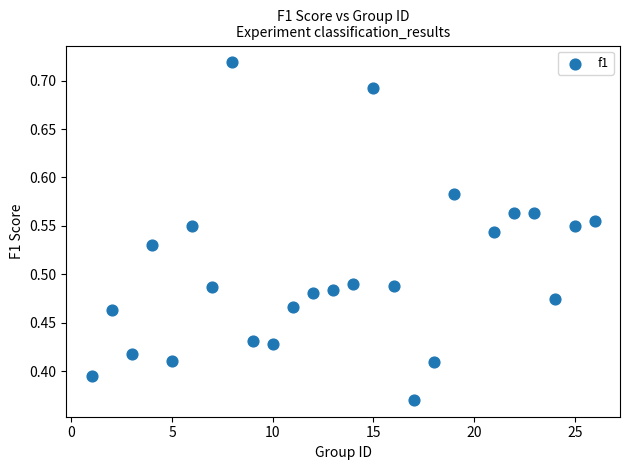

What is the range of X values (max minus min)?

25.0